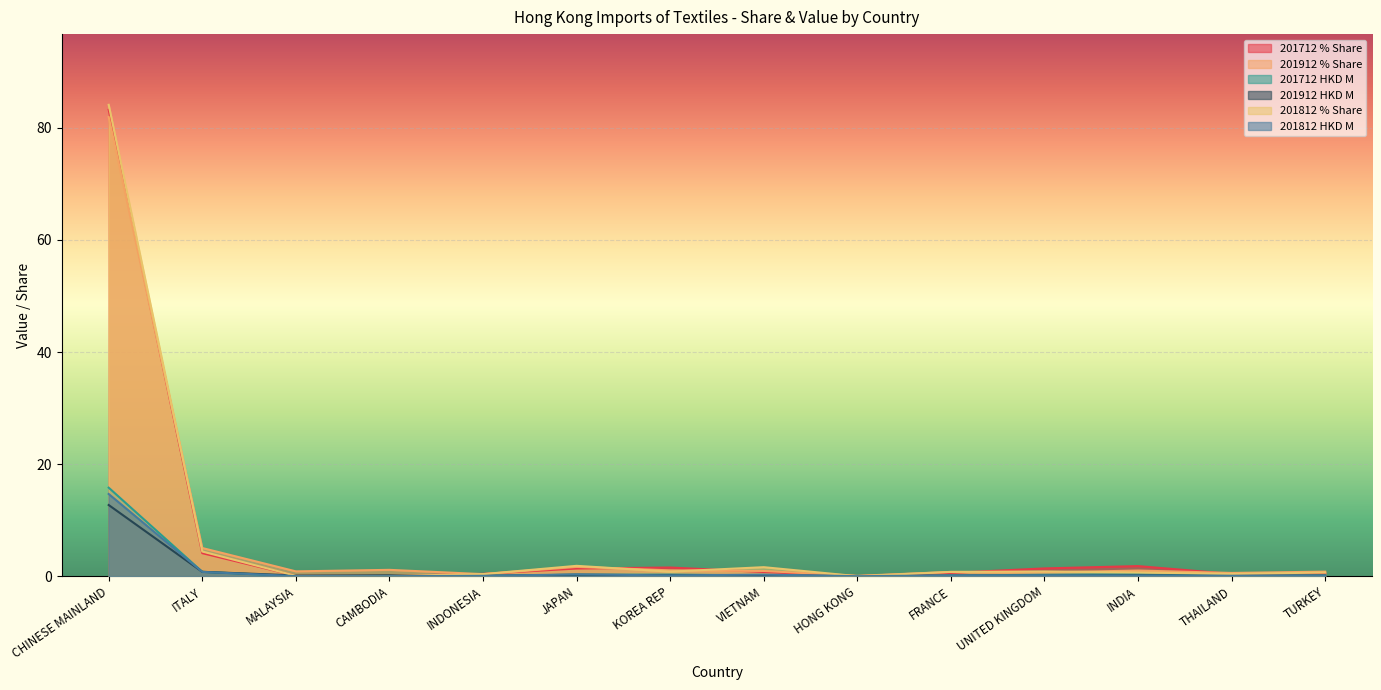

How many categories are shown in the chart?

14